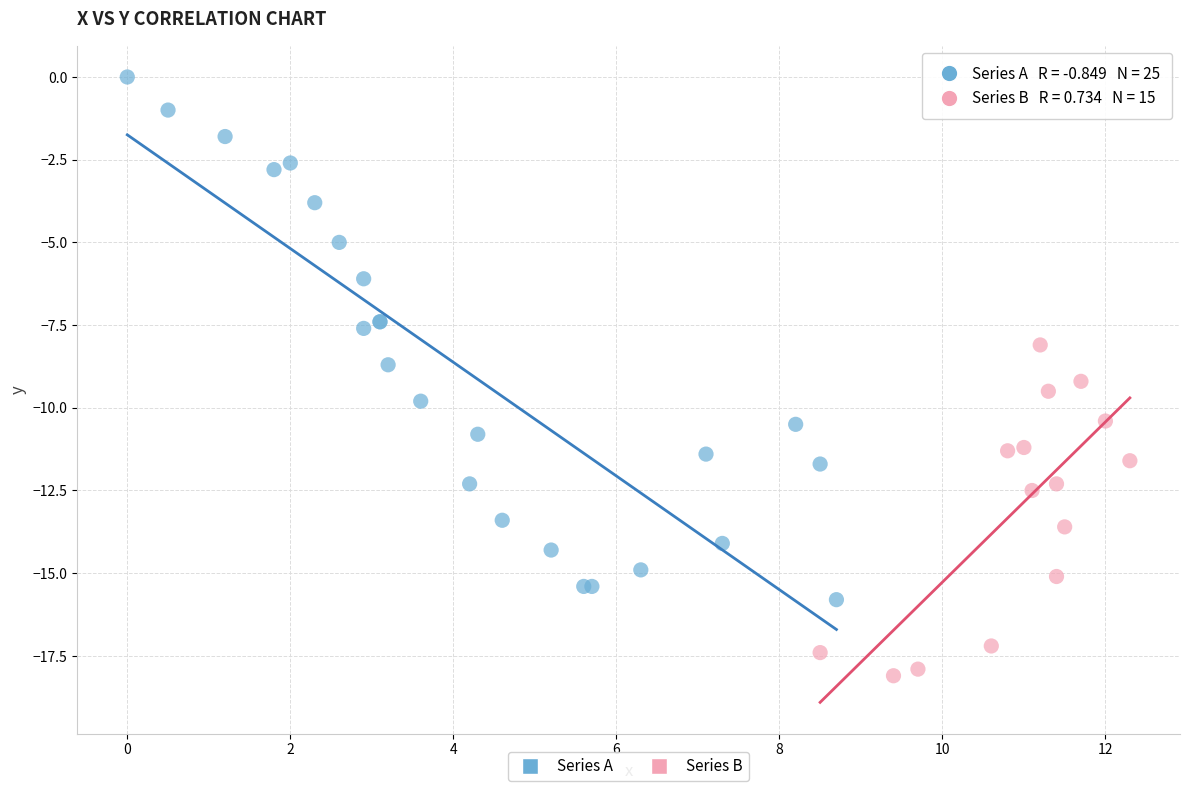

Which series has the widest spread of Y values?

Series A